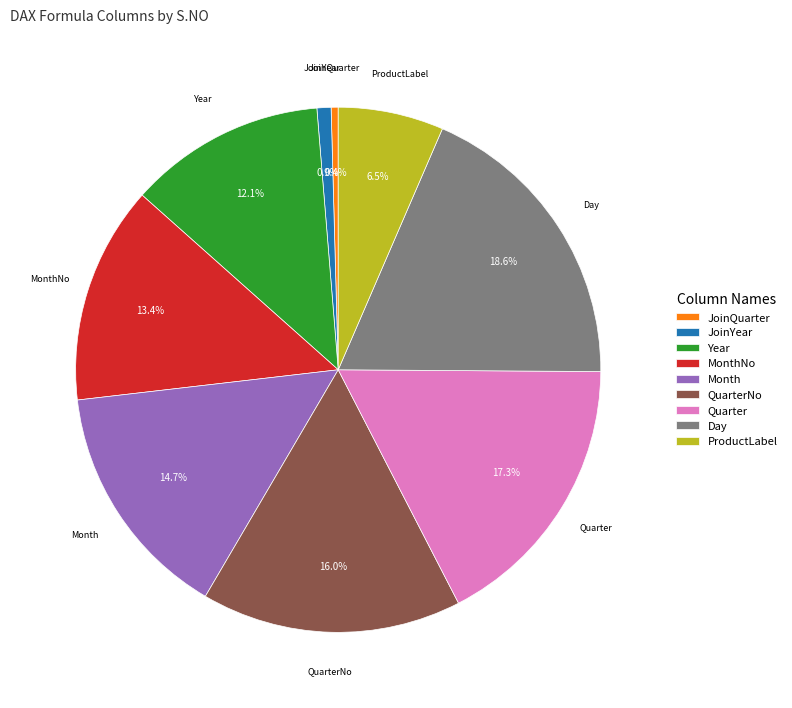

To the nearest percent, what percentage of the pie is Day?

19%